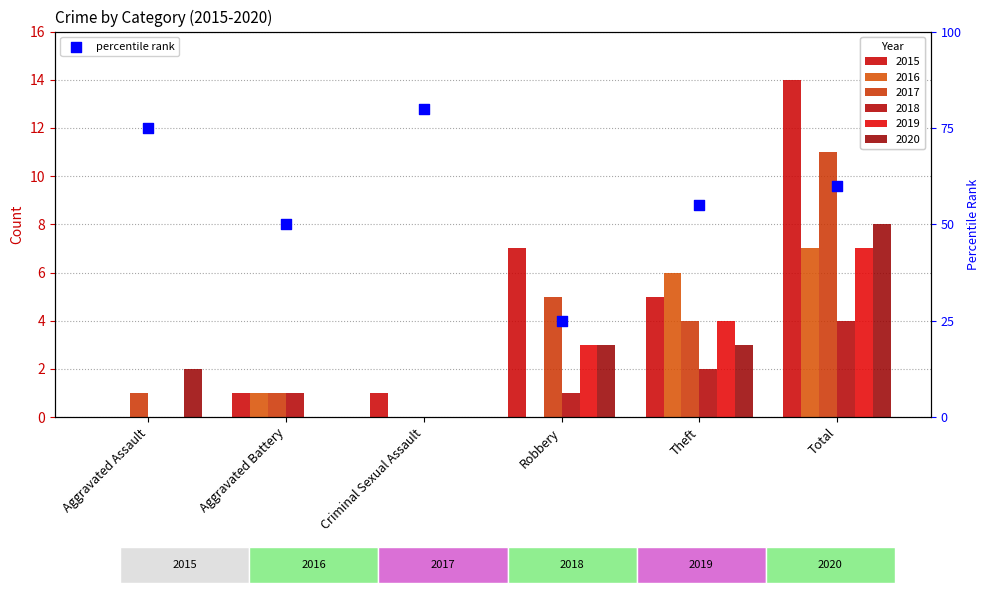

What is the ratio of the value at Theft to the value at Total?

0.9